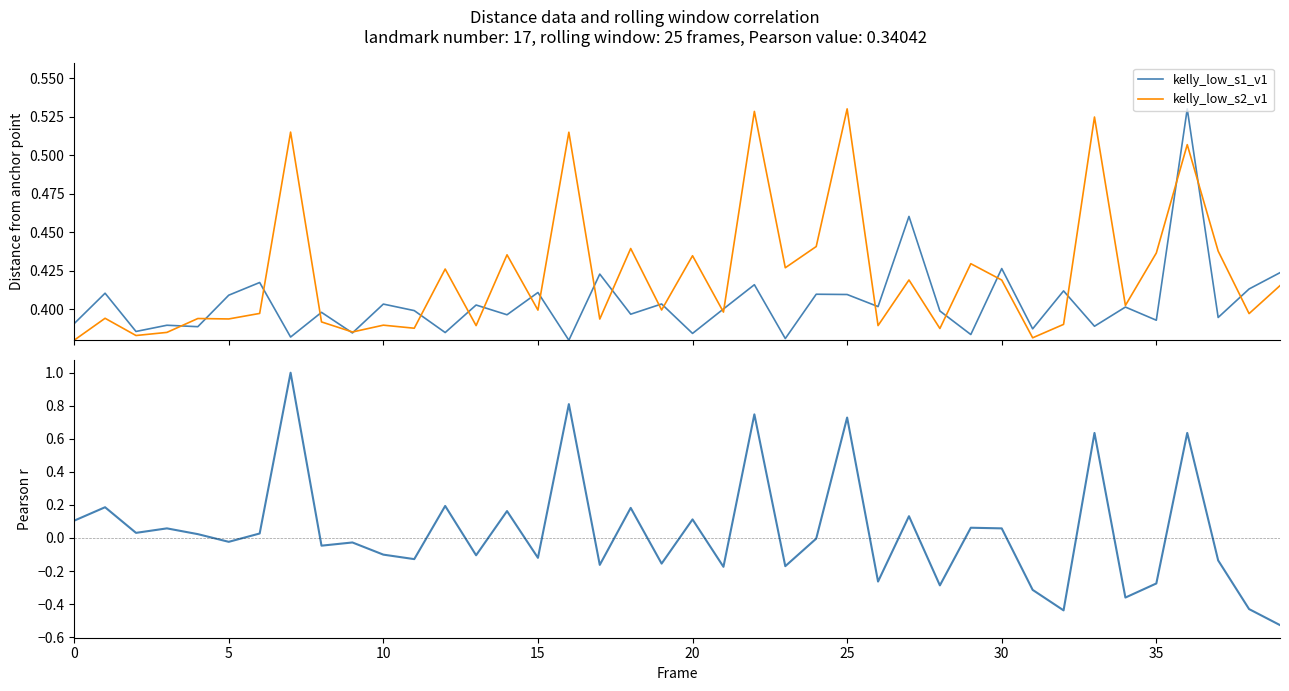

What is the highest value of the kelly_low_s2_v1 series?

0.5